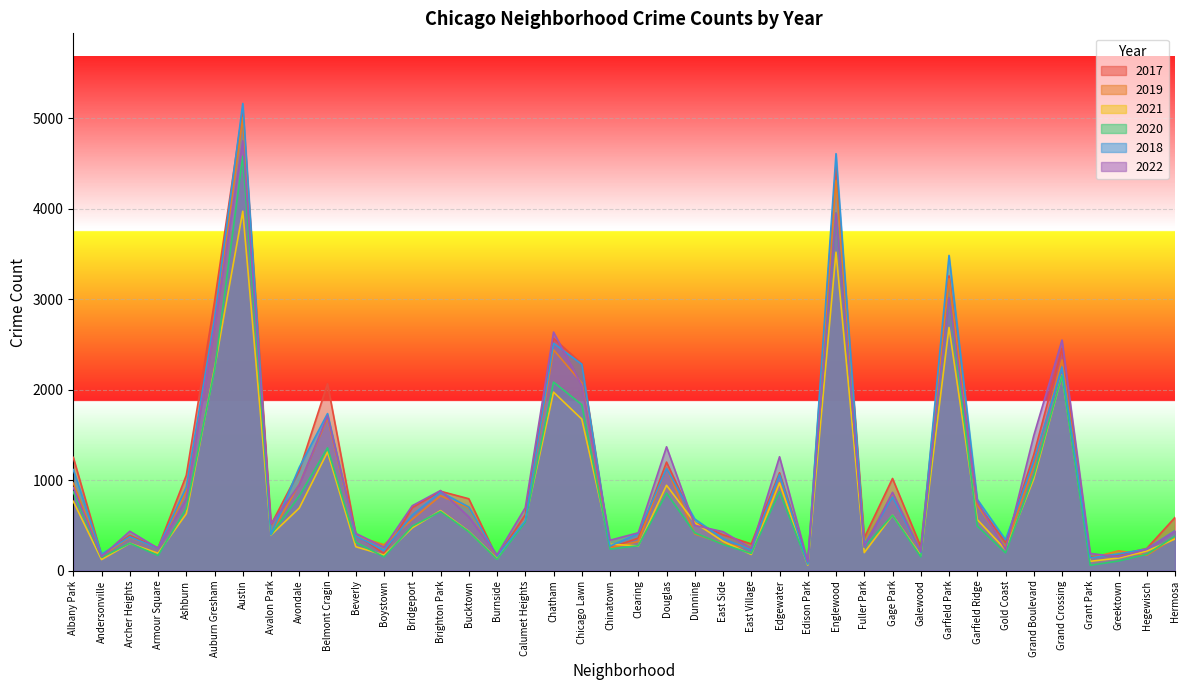

At Edgewater, list the series in order from largest to smallest.

2022, 2017, 2018, 2019, 2021, 2020